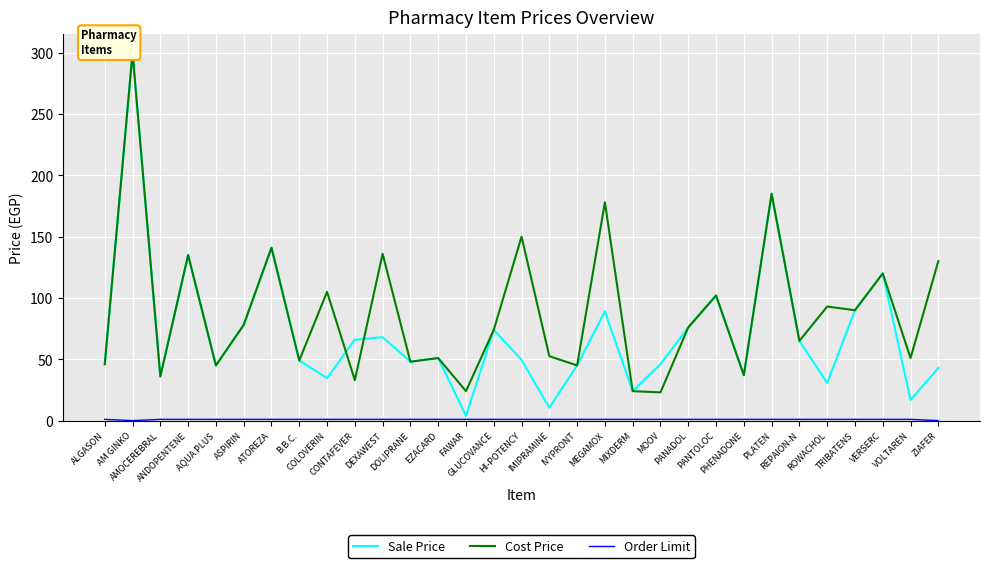

Which category has the lowest value across all series?

AM GINKO